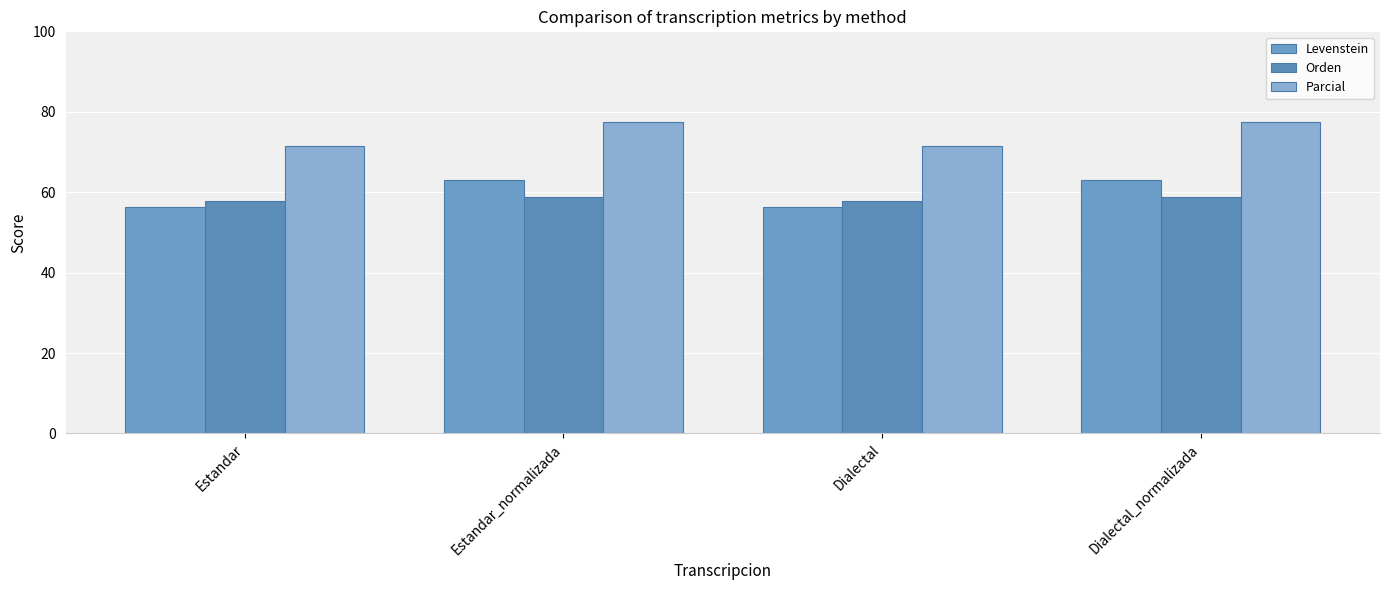

What position from the right is Estandar?

4